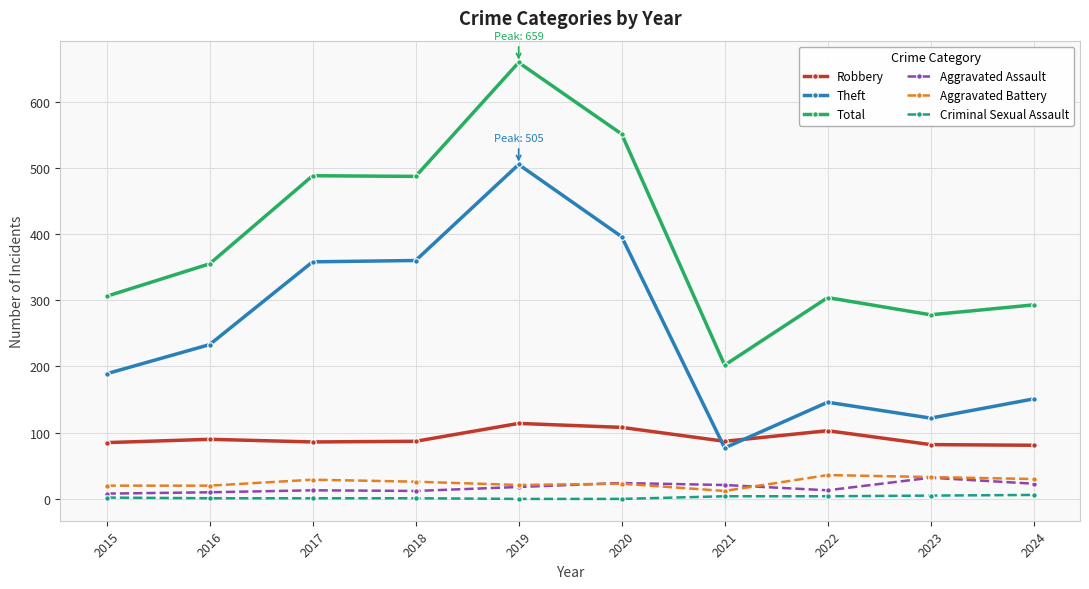

True or false: Aggravated Battery and Robbery intersect in this chart.

False